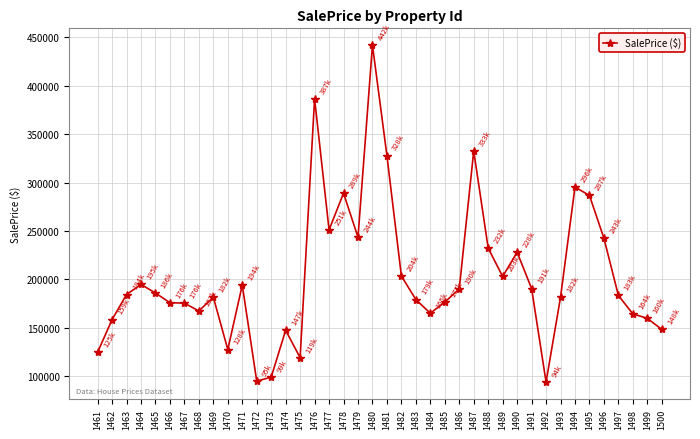

Approximately how many times larger is the value at 1481 compared to 1482?

1.6